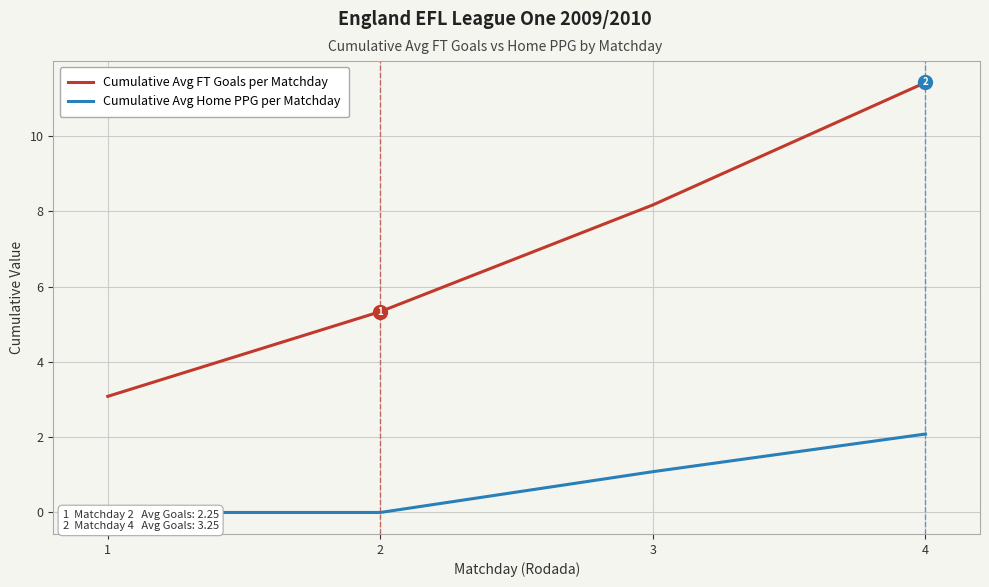

What is the difference between the second highest and second lowest values in the Cumulative Avg Home PPG per Matchday series?

1.1